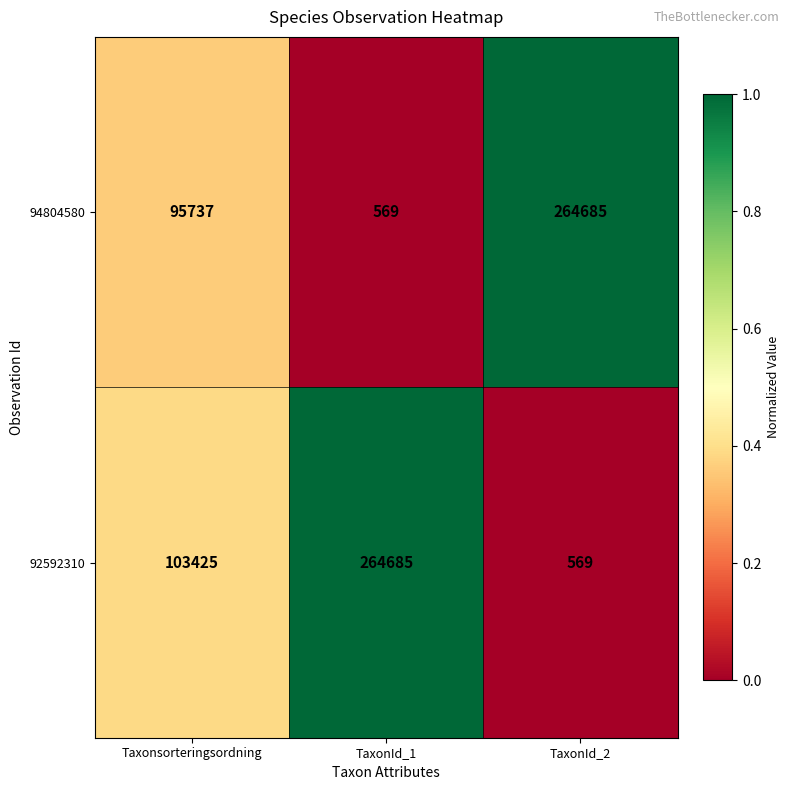

The value of 94804580 at TaxonId_2 is 264685. True or false?

True